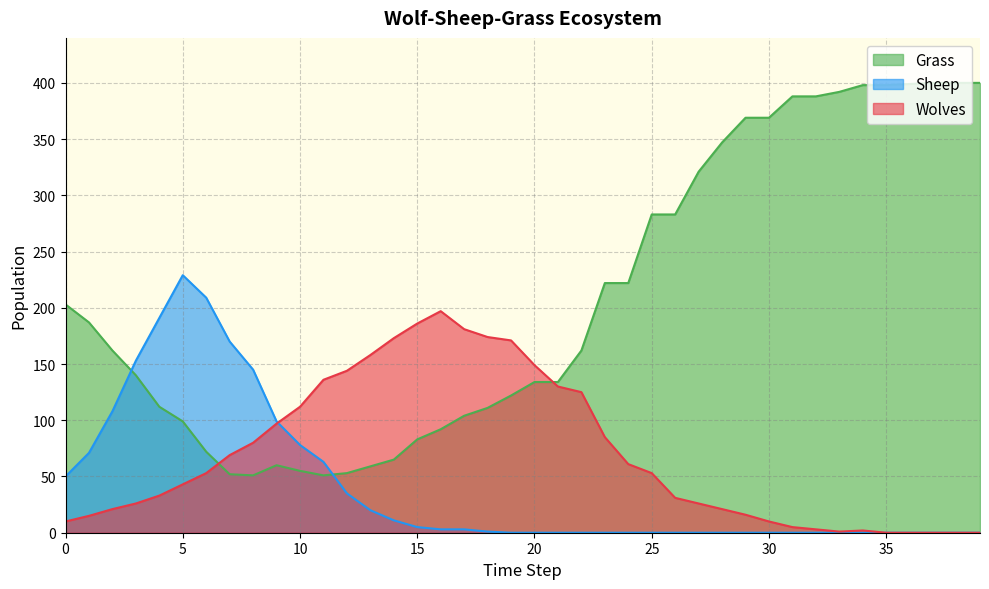

True or false: Wolves has more than 1 interior local peaks.

True